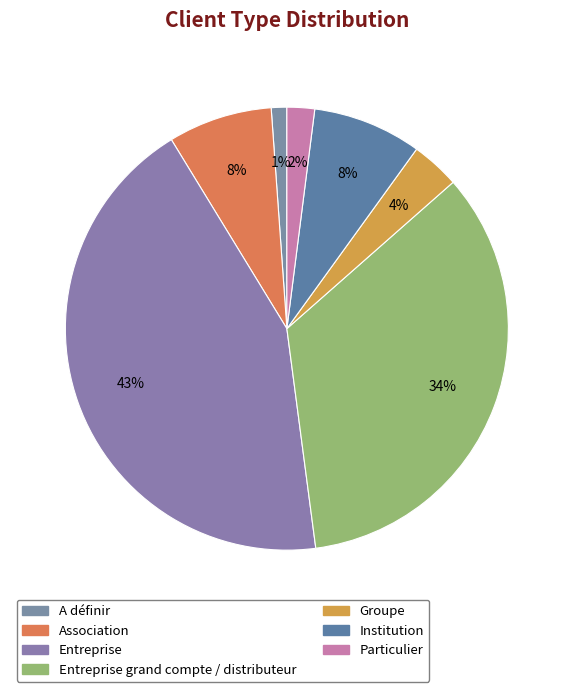

How many segments does this pie chart have?

7